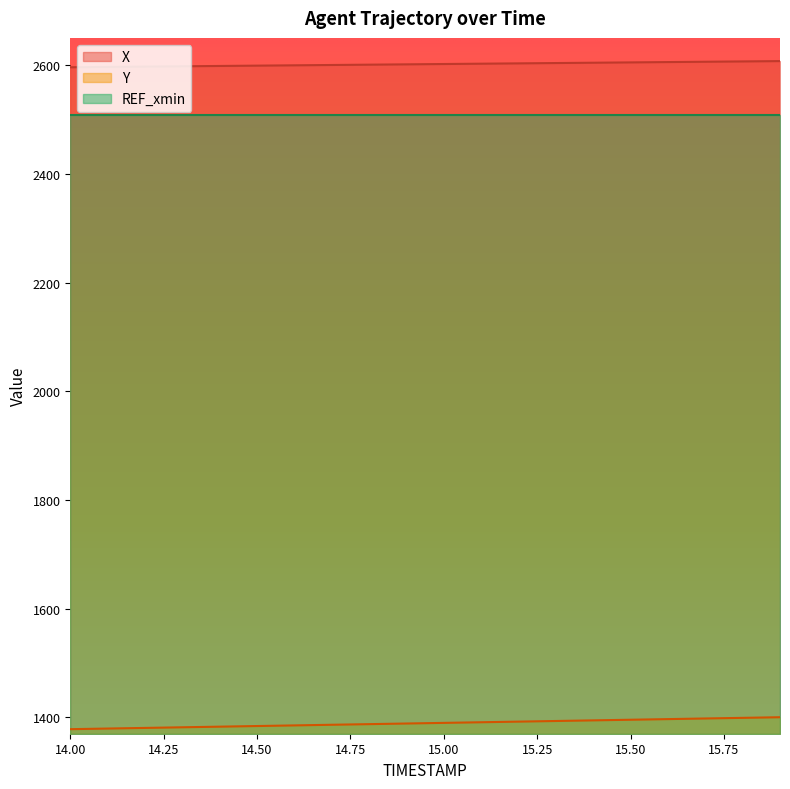

The value of REF_xmin at 14.00 is 914.7. True or false?

False